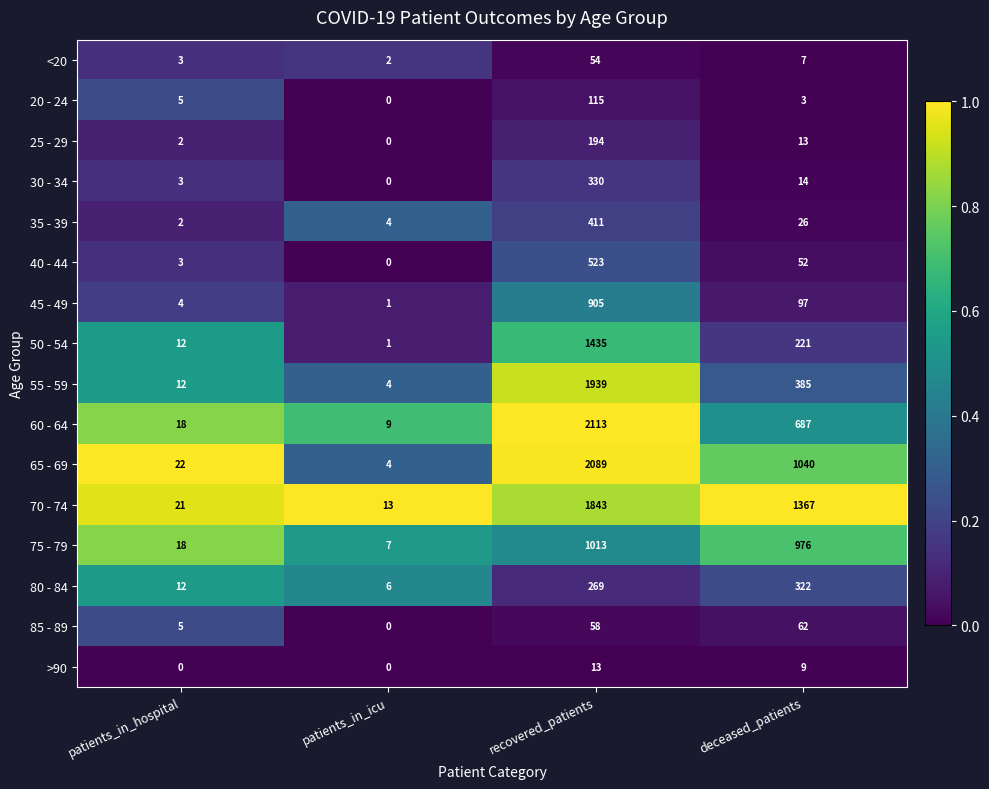

Which series has the largest total across all categories?

70 - 74